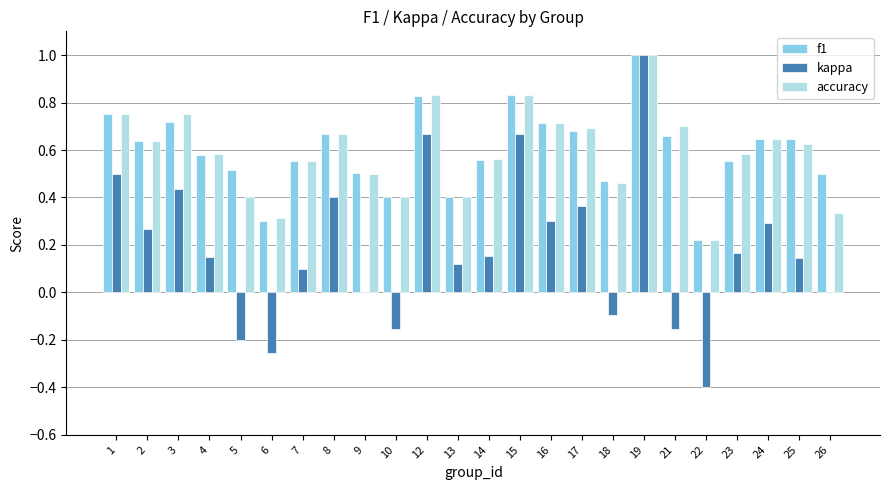

What is the sum of the accuracy values at 25 and 26?

1.0